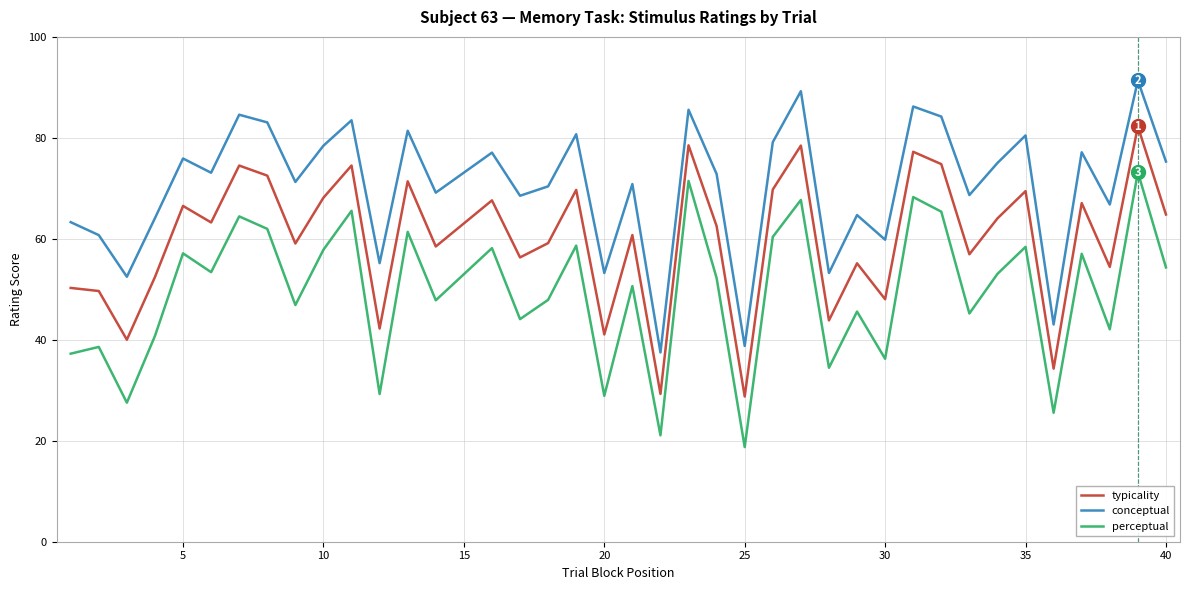

What is the difference between the maximum and minimum values in the conceptual series?

53.9